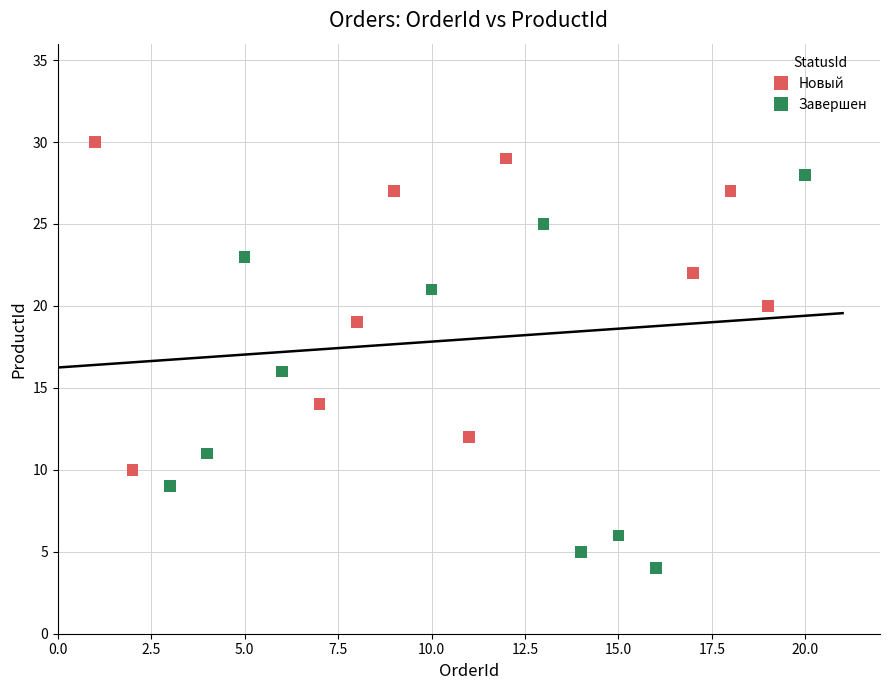

Which series reaches the minimum Y coordinate?

Завершен